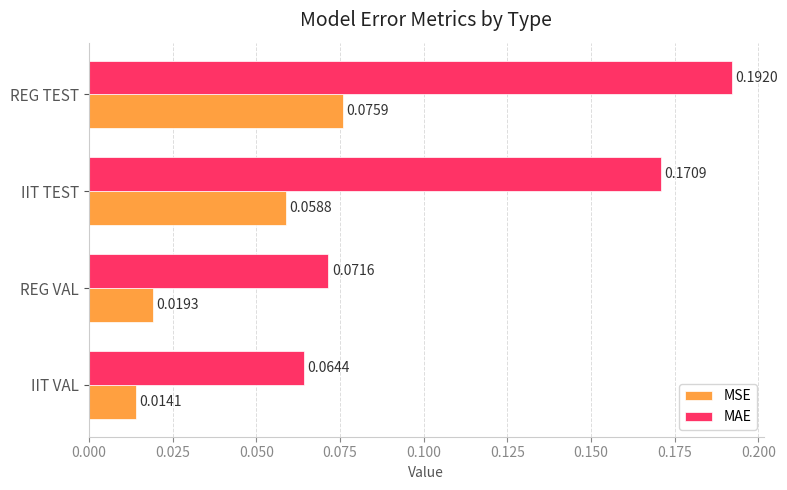

At which label does MSE reach its minimum?

IIT VAL